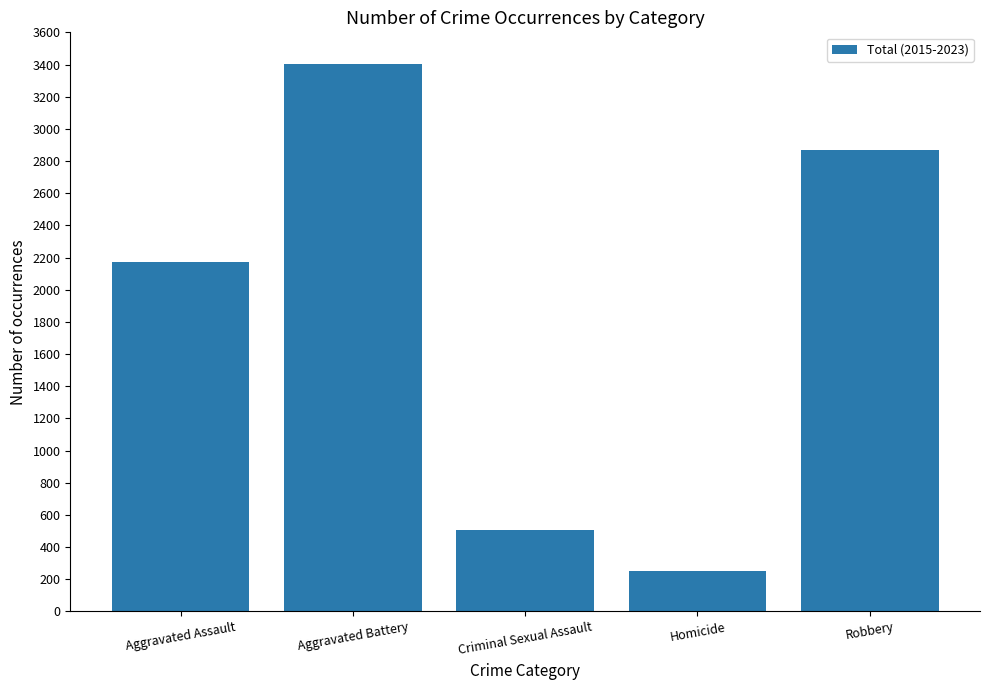

True or false: the data shows 784 at Robbery.

False